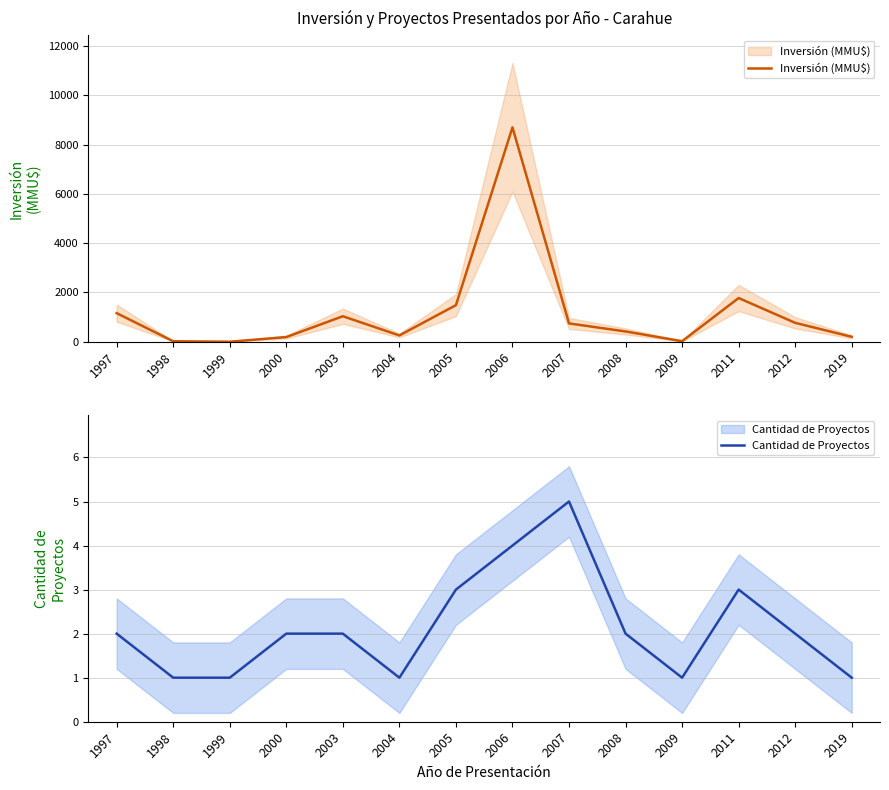

The Cantidad de Proyectos series shows 3 at 2005. True or false?

True